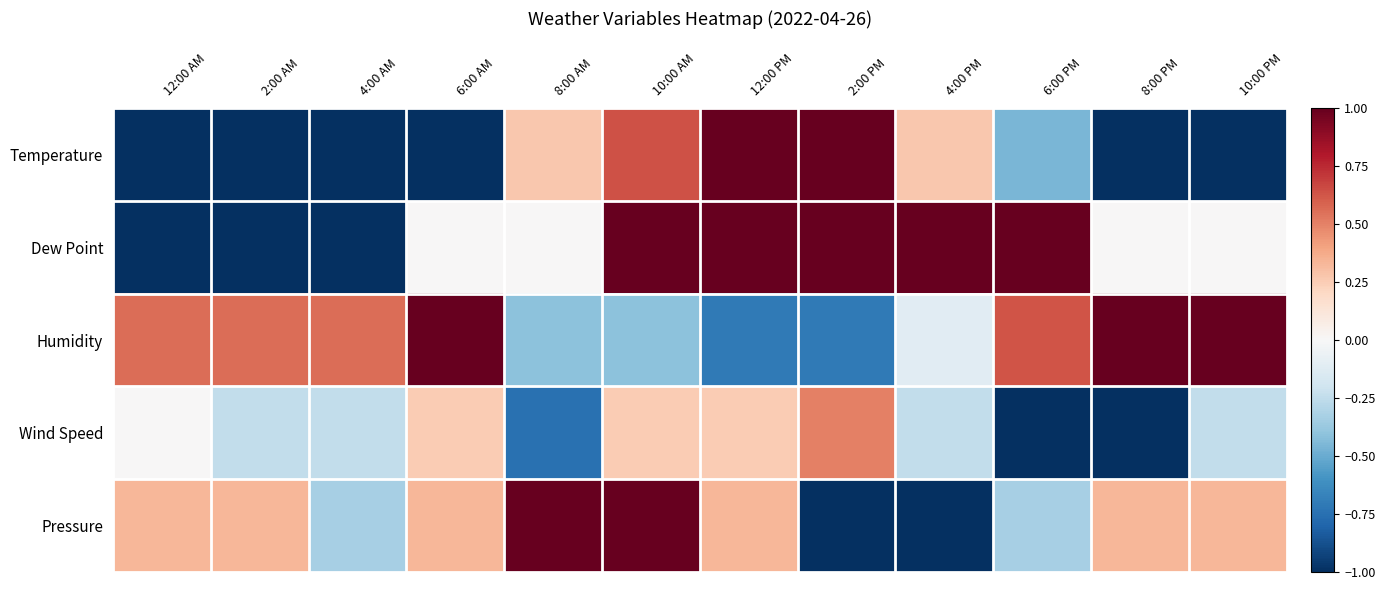

What is the difference between the highest and lowest values at 10:00 PM?

2.0